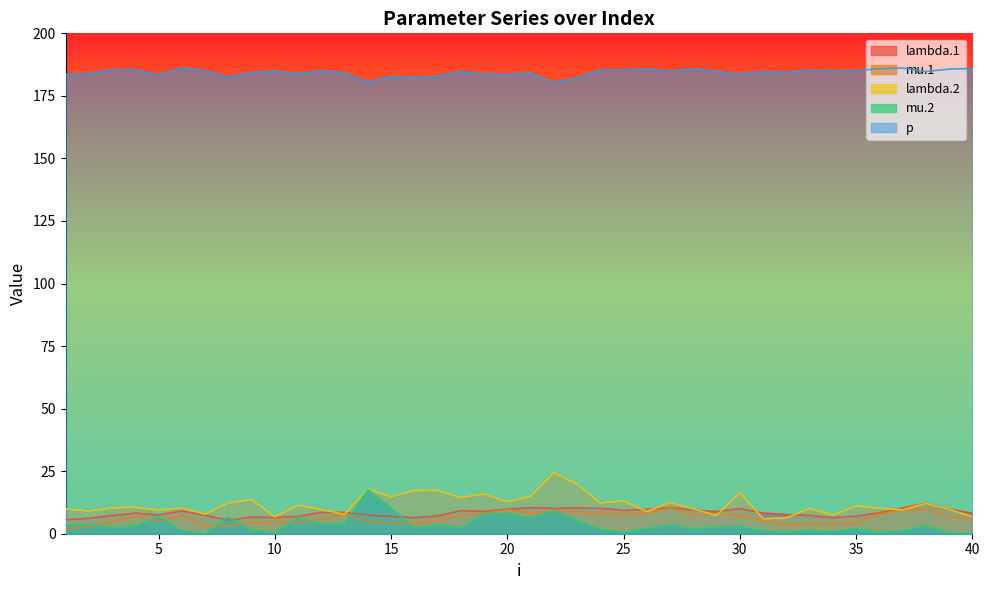

Where does the mu.1 series first go above 6?

4